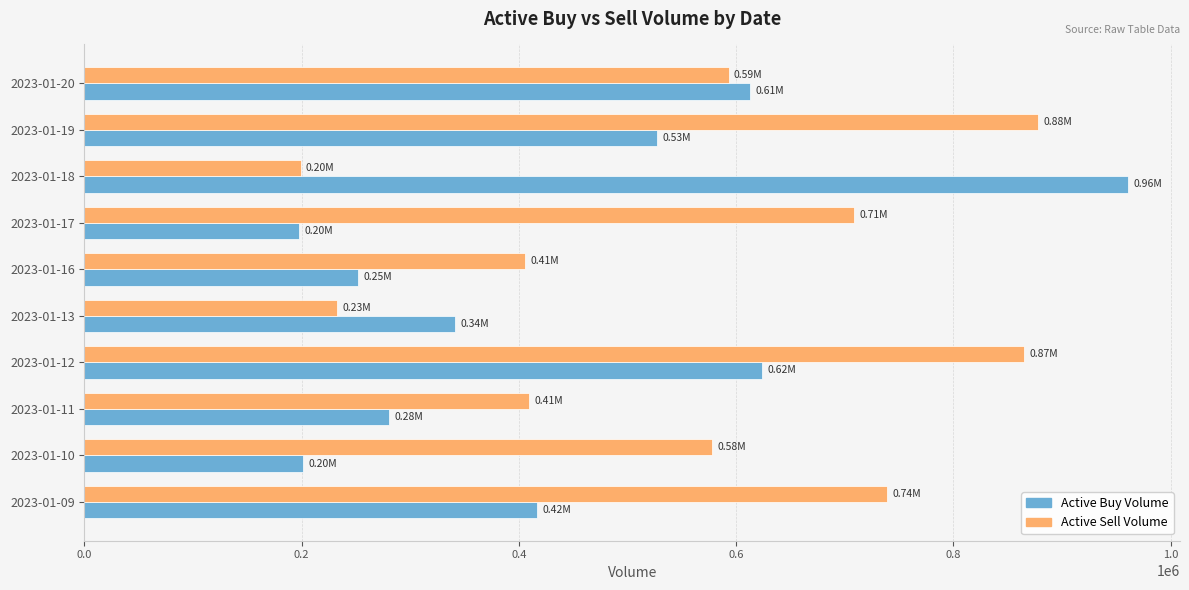

What is the average value of the Active Buy Volume series?

441380